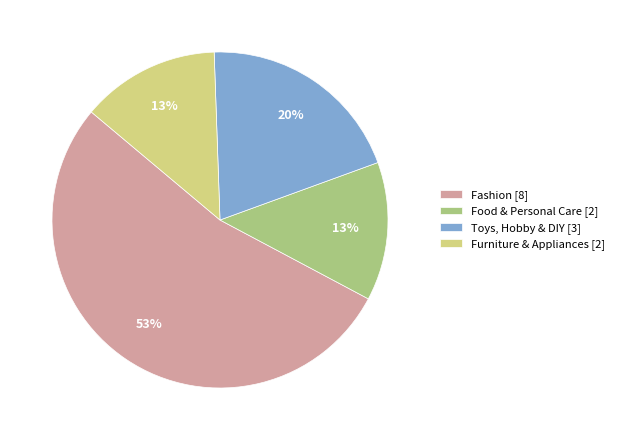

The Food & Personal Care slice represents 20% of the pie. True or false?

False